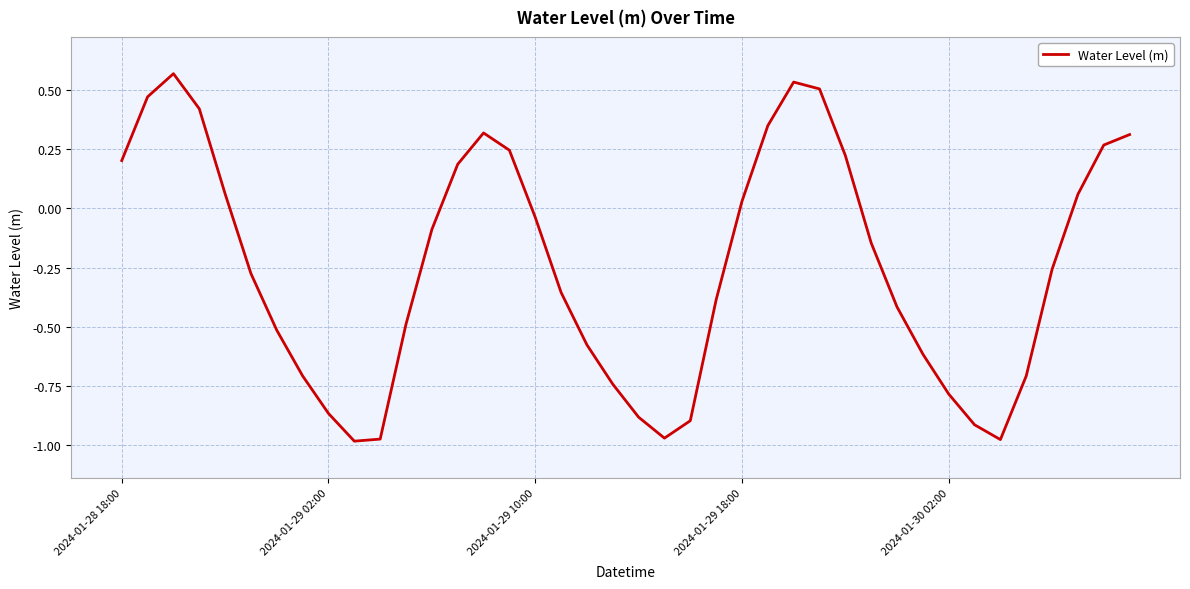

Where does the data first go above 0?

2024-01-28 18:00